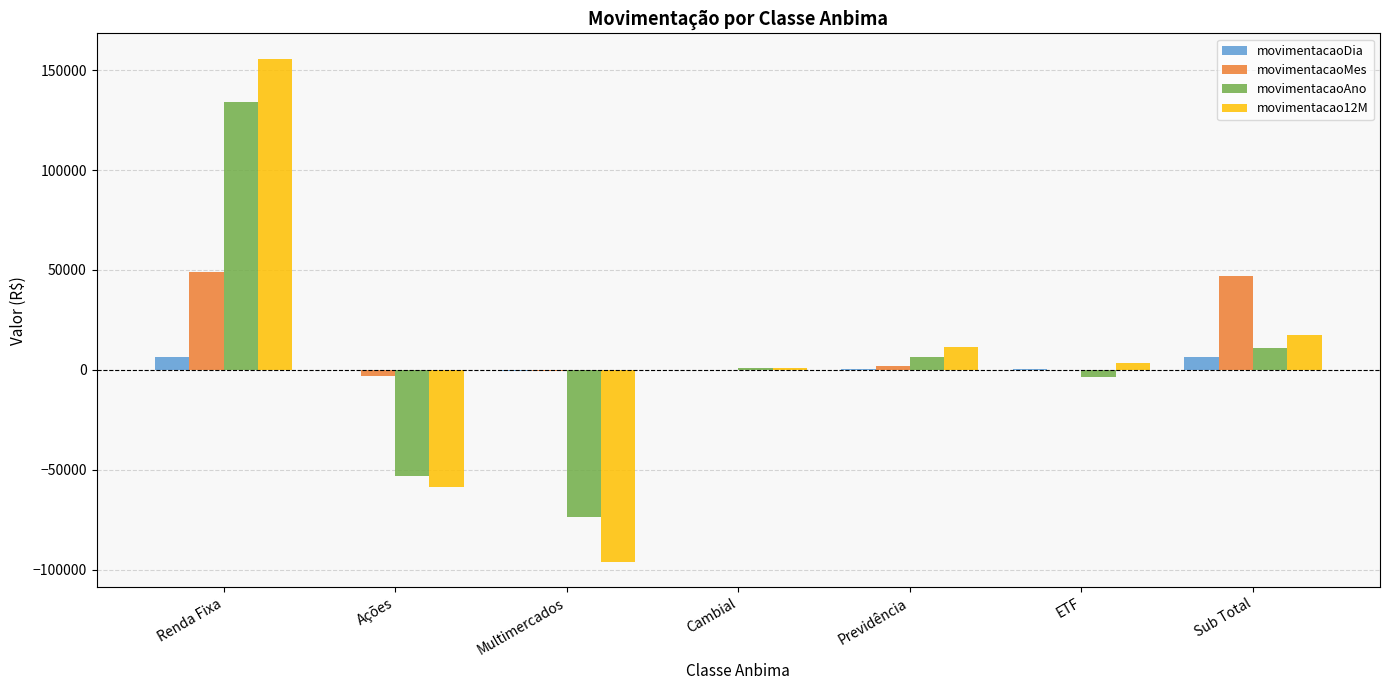

What is the difference between the movimentacaoMes values at Renda Fixa and Cambial?

49144.5